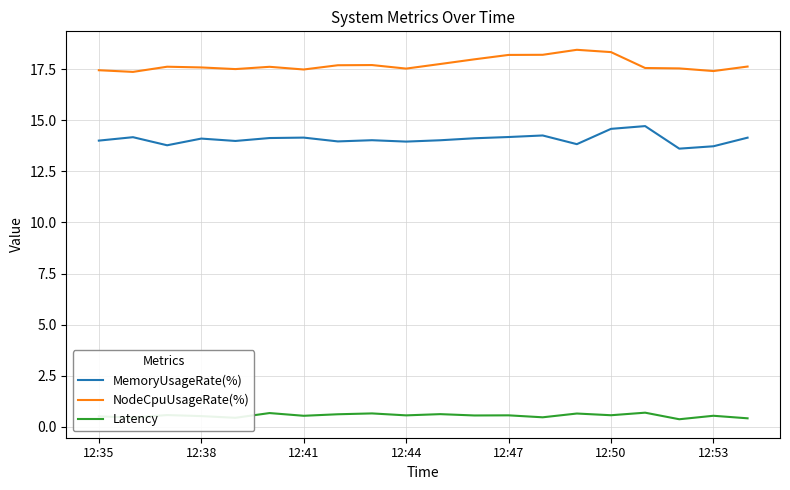

What is the maximum value shown in the chart?

18.4